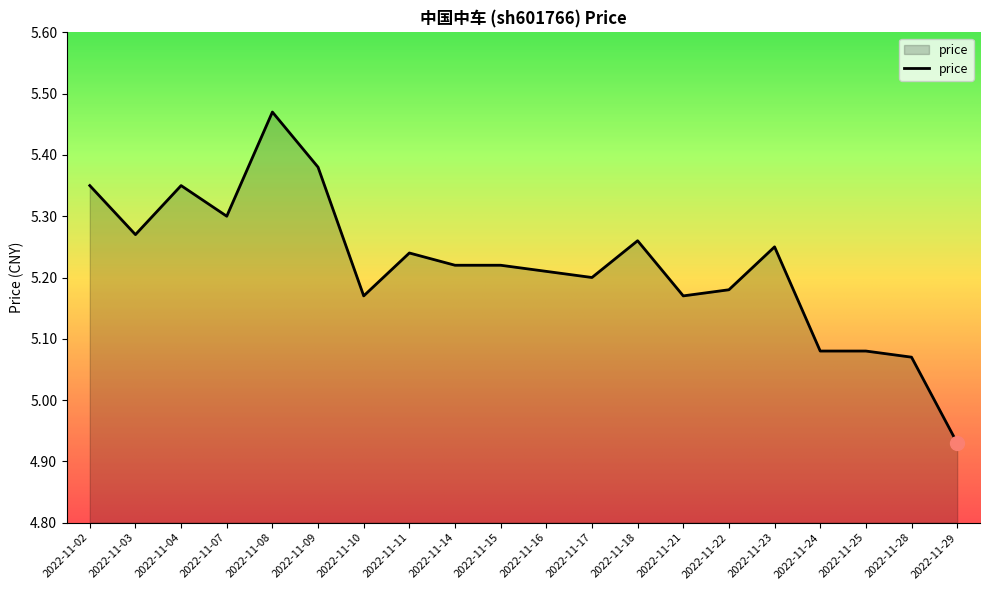

What is the difference between the maximum and minimum values?

0.5